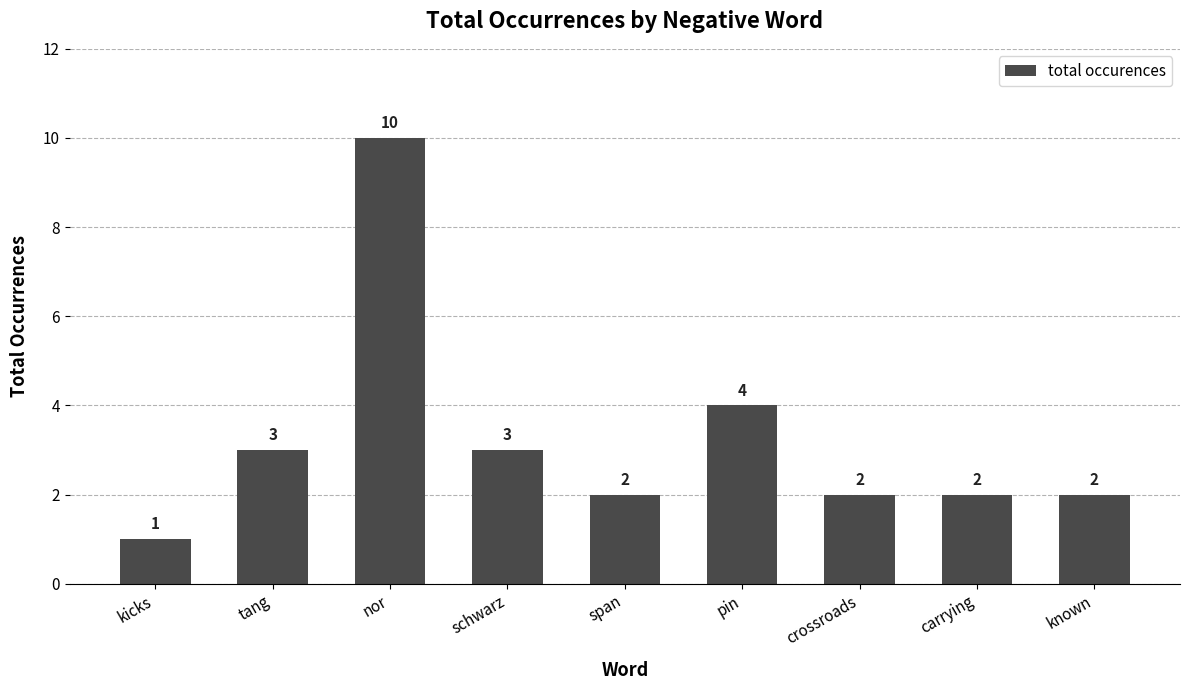

What is the sum of the values at nor and crossroads?

12